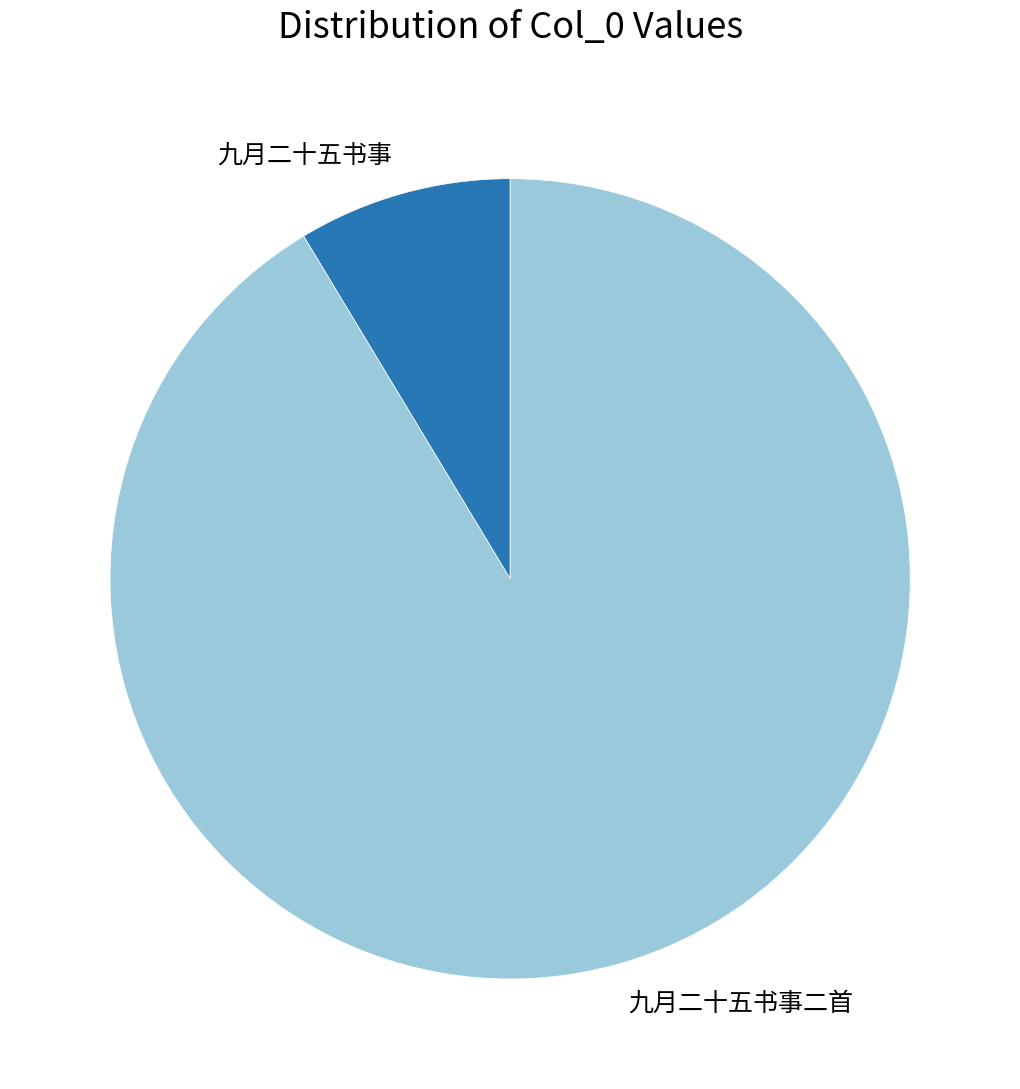

Do 九月二十五书事 and 九月二十五书事二首 together represent more than half of the pie?

Yes